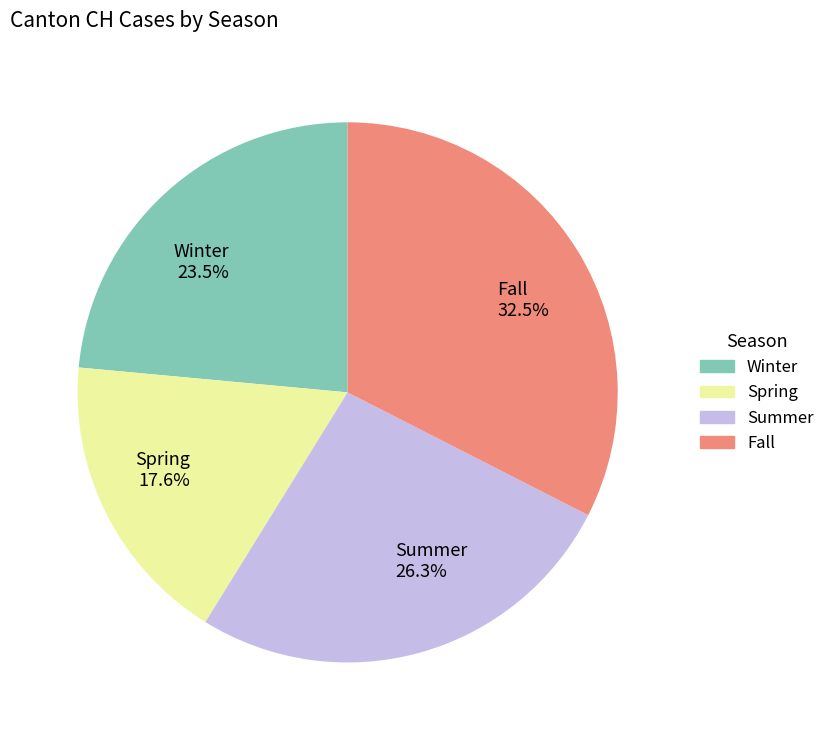

Which slice is the largest?

Fall 32.5%